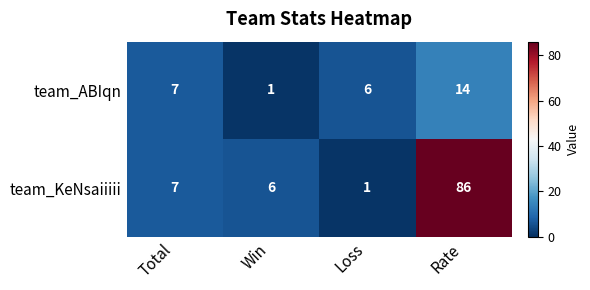

How many categories are shown in the chart?

4